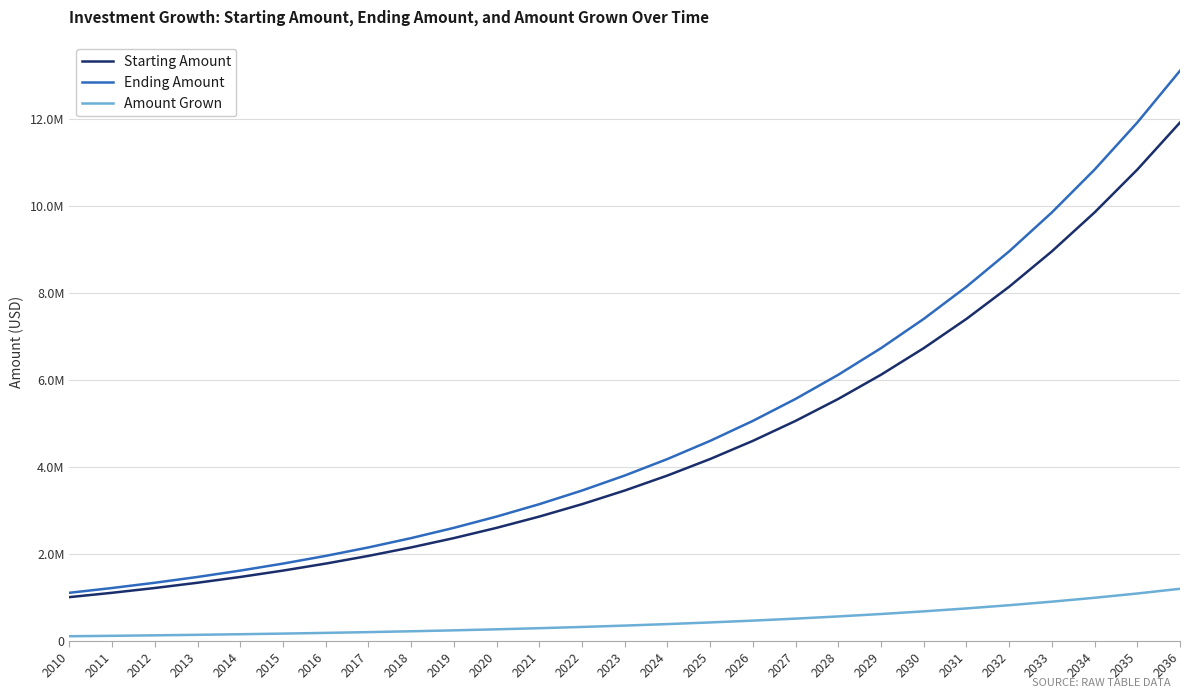

What is the difference between the maximum and second lowest values in the Starting Amount series?

10818176.5